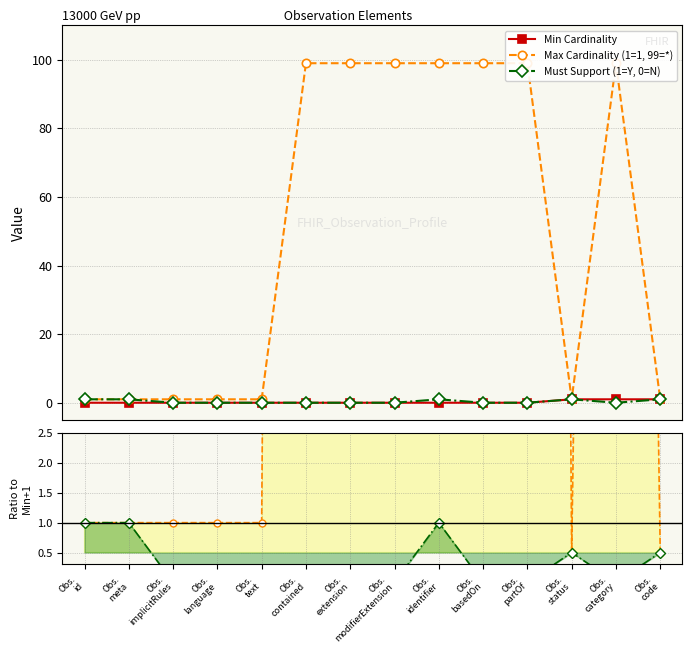

Reading left to right, what are all the values shown in this chart?

Min Cardinality: 0.0	0.0	0.0	0.0	0.0	0.0	0.0	0.0	0.0	0.0	0.0	1.0	1.0	1.0
Max Cardinality (1=1, 99=*): 1.0	1.0	1.0	1.0	1.0	99.0	99.0	99.0	99.0	99.0	99.0	1.0	99.0	1.0
Must Support (1=Y, 0=N): 1.0	1.0	0.0	0.0	0.0	0.0	0.0	0.0	1.0	0.0	0.0	1.0	0.0	1.0
Max/Min Cardinality: 1.0	1.0	1.0	1.0	1.0	99.0	99.0	99.0	99.0	99.0	99.0	0.5	49.5	0.5
MustSupport/Min: 1.0	1.0	0.0	0.0	0.0	0.0	0.0	0.0	1.0	0.0	0.0	0.5	0.0	0.5